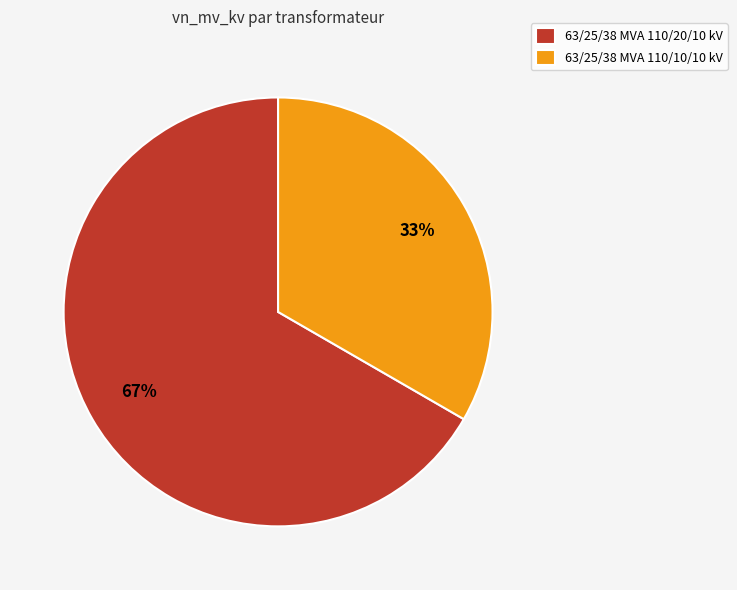

Which has a higher value, 63/25/38 MVA 110/10/10 kV or 63/25/38 MVA 110/20/10 kV?

63/25/38 MVA 110/20/10 kV